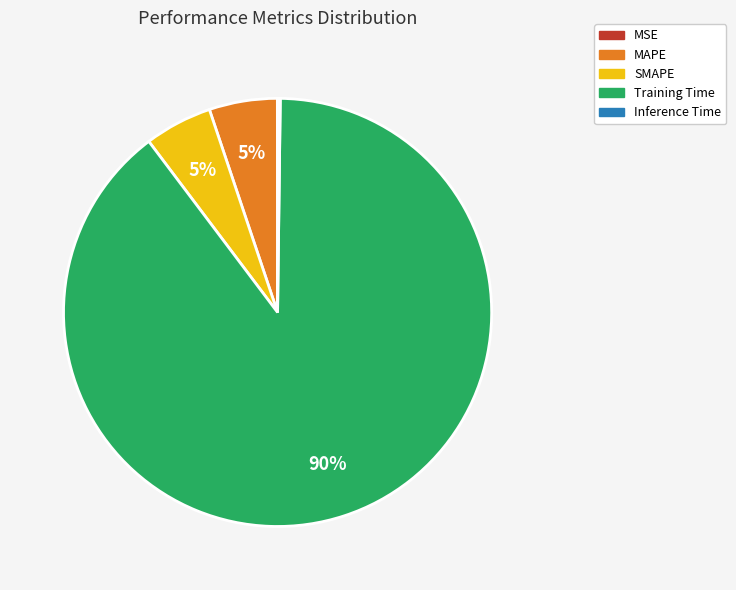

Combined, do SMAPE and MAPE account for over 50%?

No